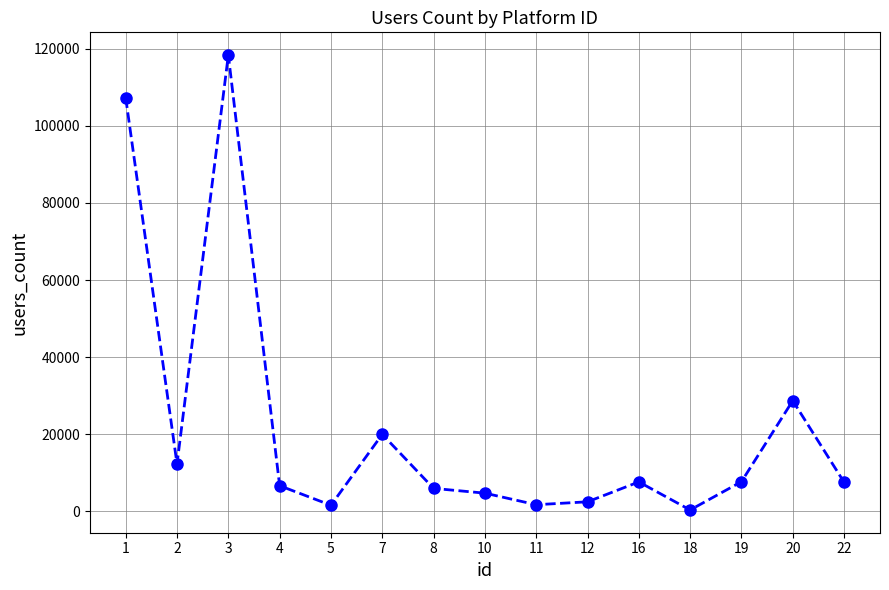

How many lines are shown in the chart?

1